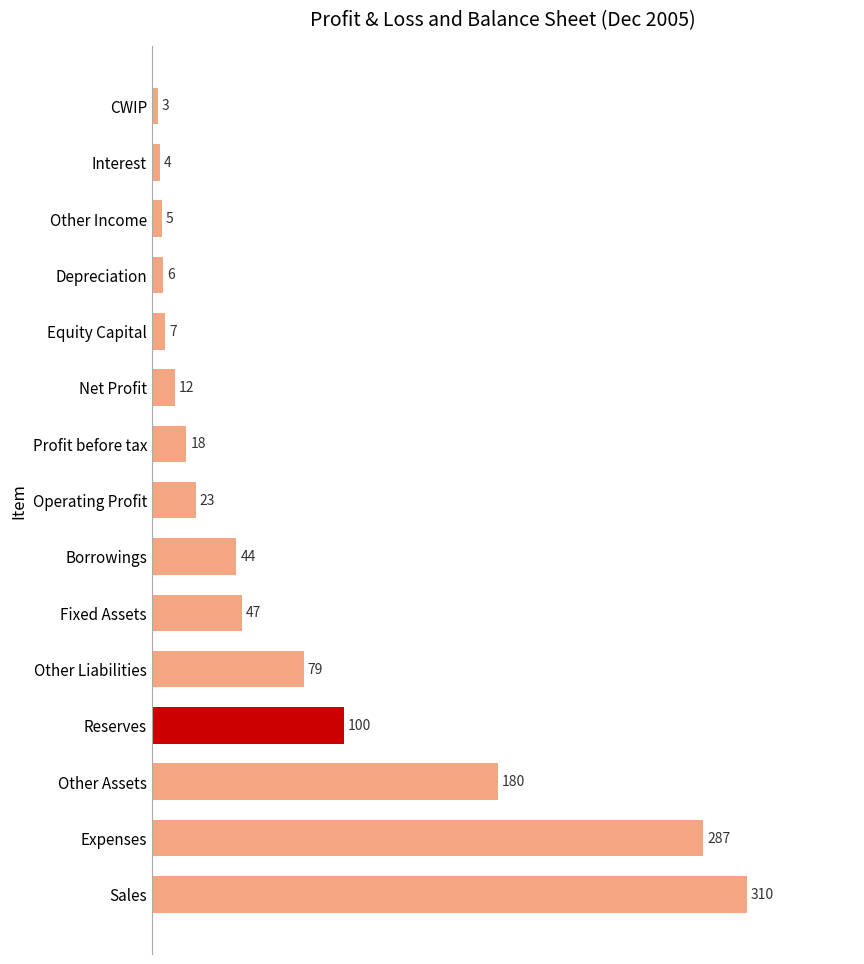

What is the maximum value shown in the chart?

310